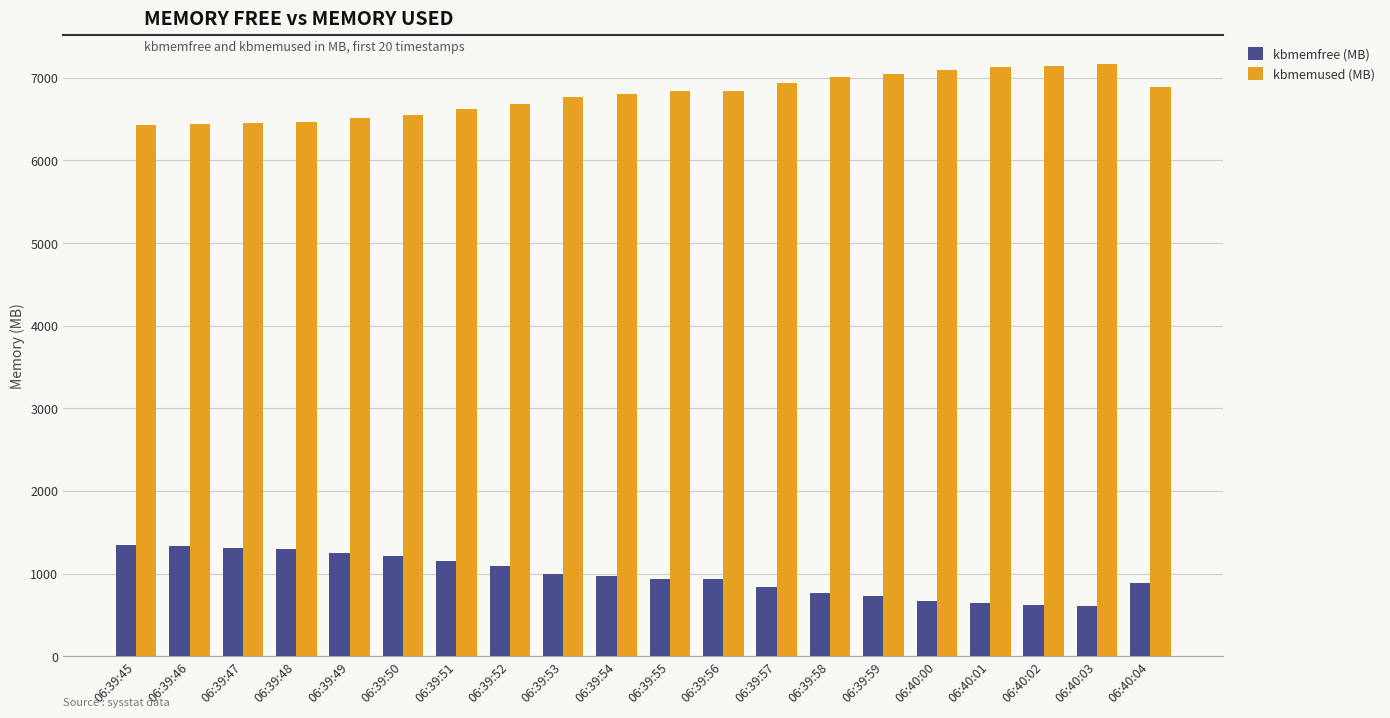

What is the highest value of the kbmemused (MB) series?

7162.6